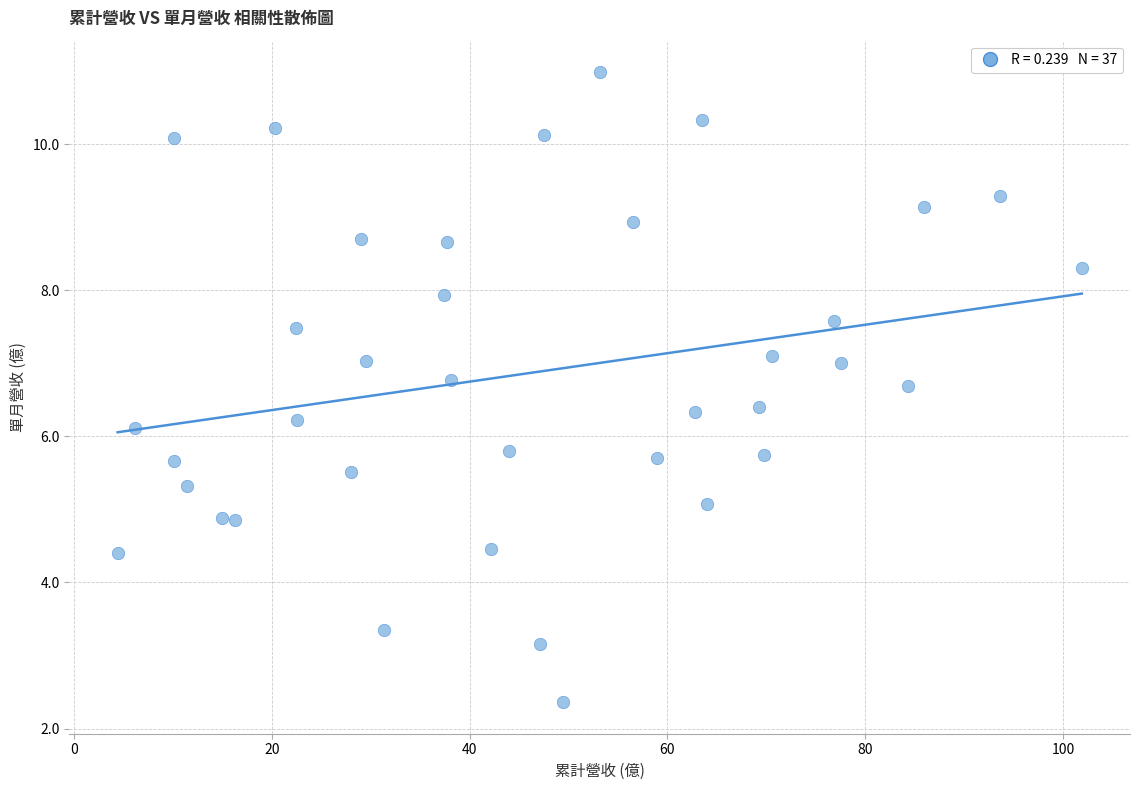

What is the range of Y values (max minus min)?

8.6